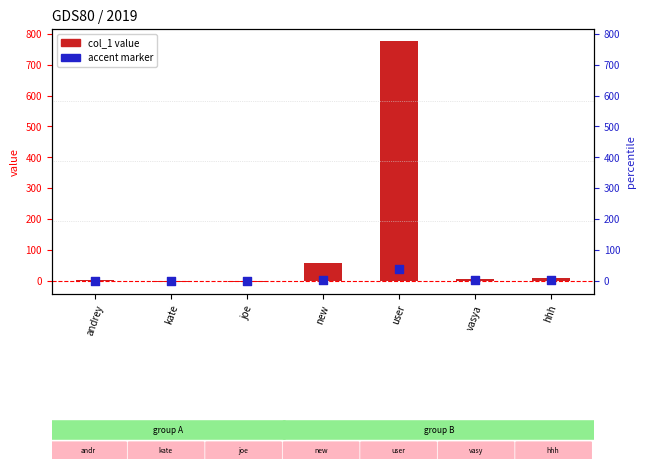

Is the value of accent marker at vasya greater than the value of col_1 value at hhh?

No